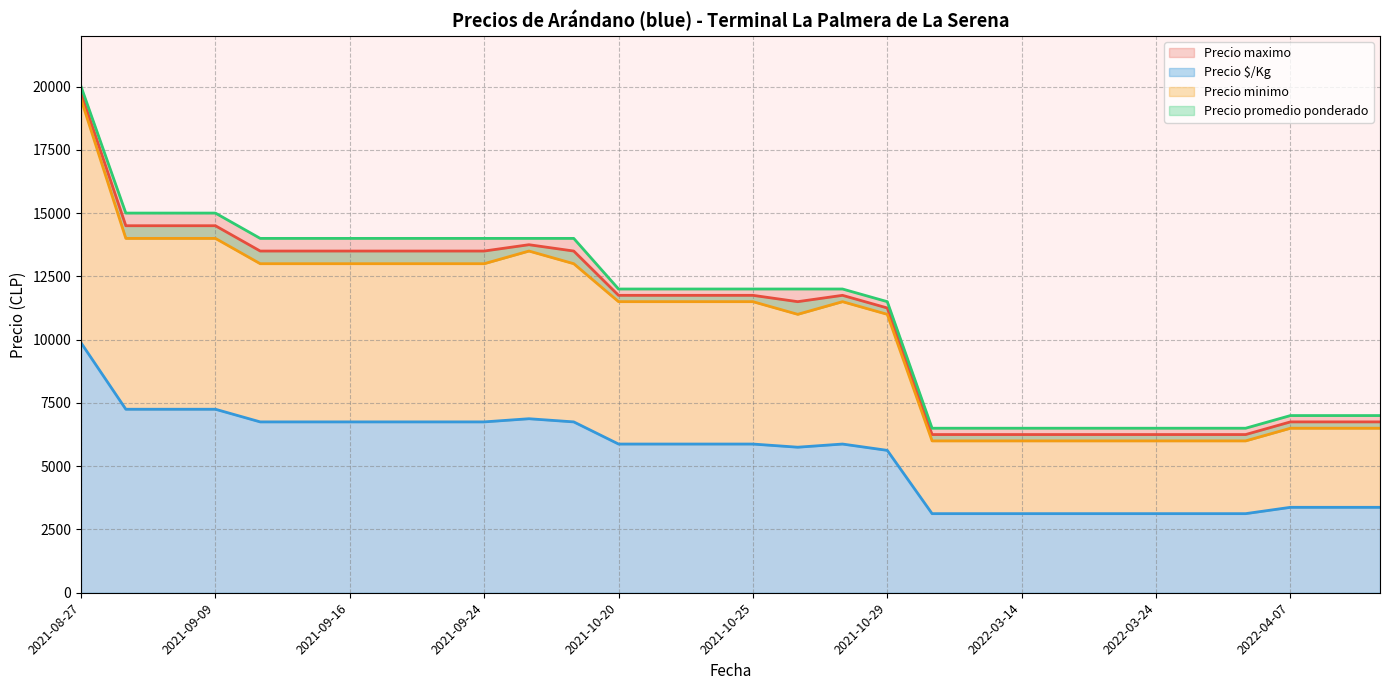

Where does the Precio $/Kg series first go above 5875?

2021-08-27